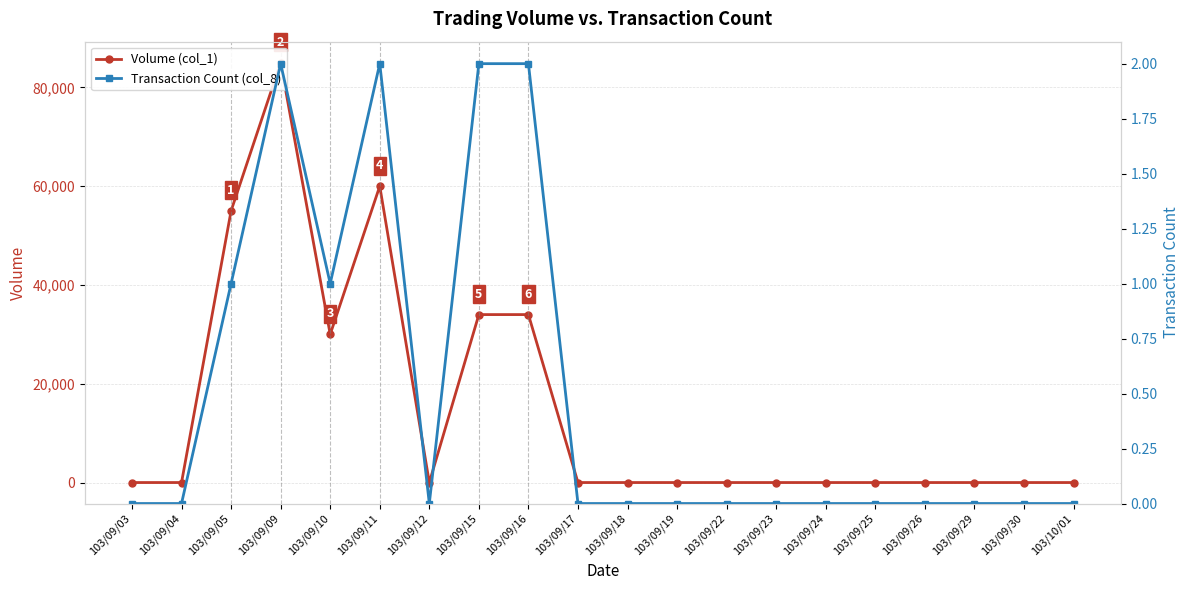

How many data points in Transaction Count (col_8) are above 0?

6